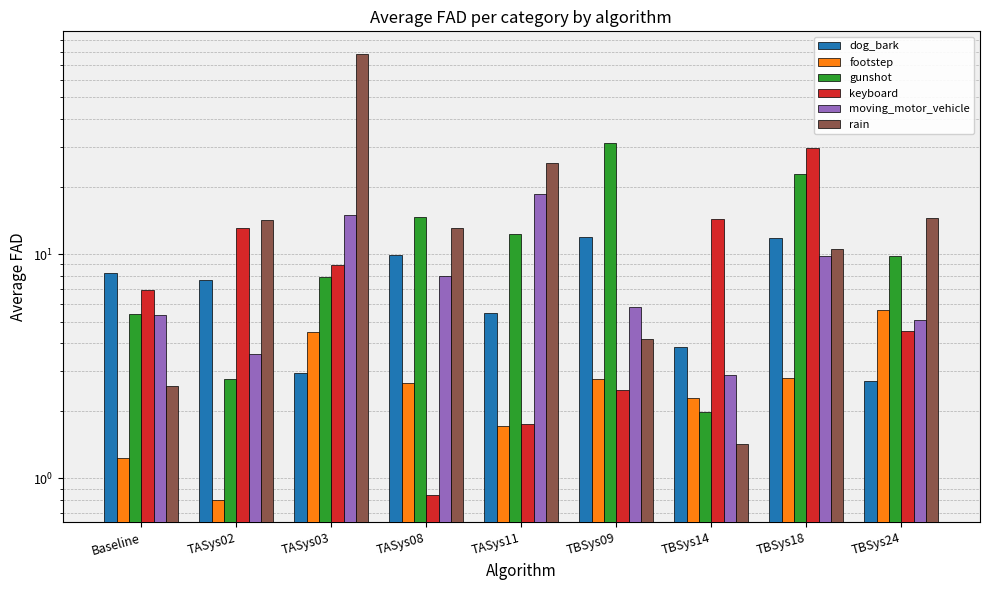

How many data points in moving_motor_vehicle are less than 5?

2